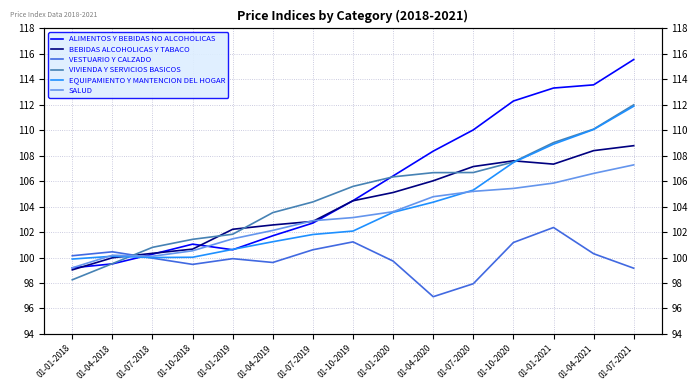

Is it true that SALUD equals 107.3 at 01-07-2021?

True